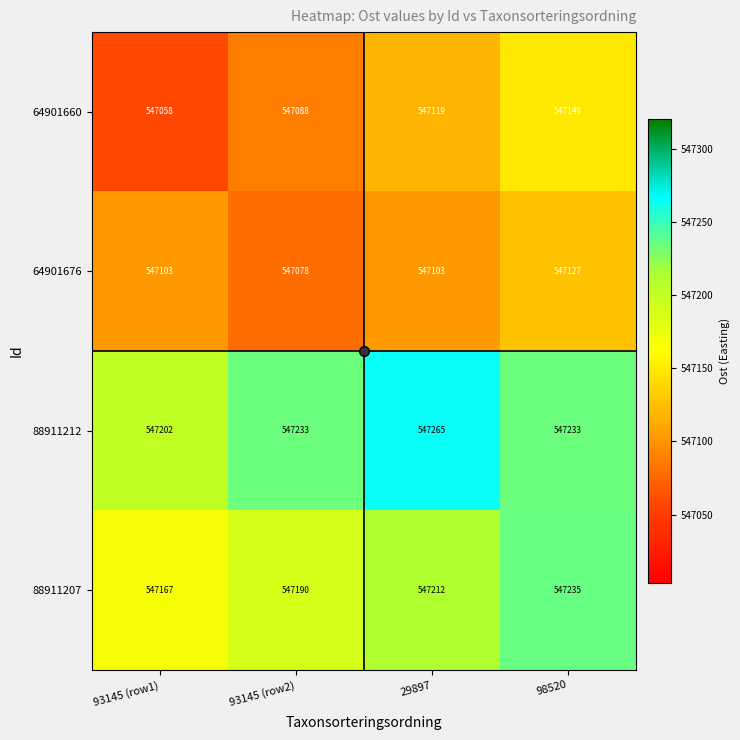

What is the sum of the 64901676 values at 29897 and 98520?

1094230